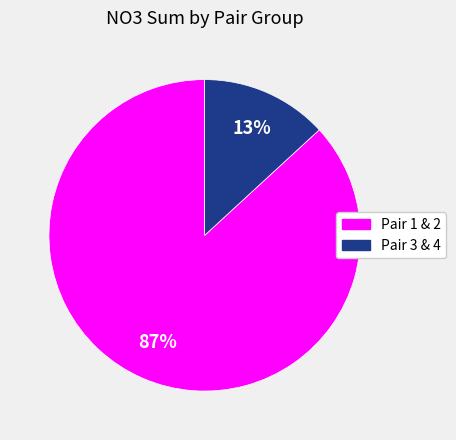

Count the number of slices in the pie.

2